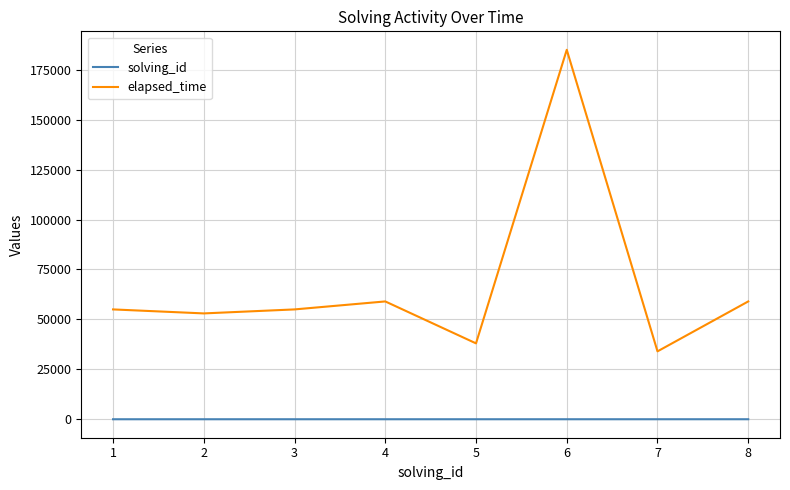

What is the total value across all series at 5?

38005